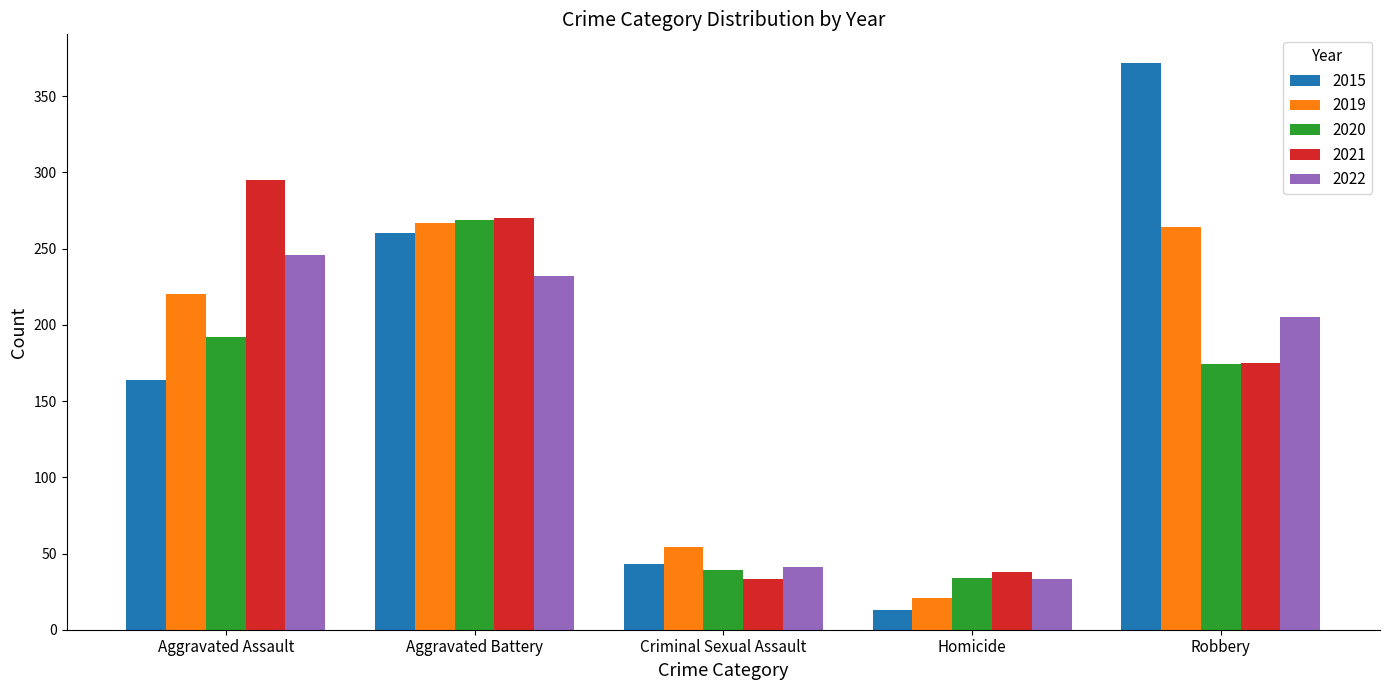

What is the value of the 2021 bar at the 1st from the left?

295